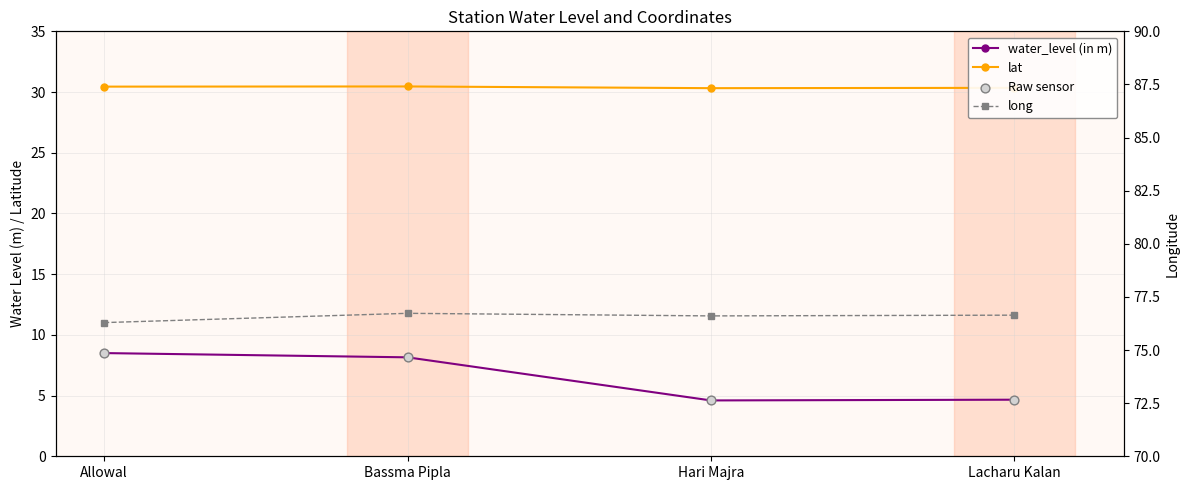

Which series has the largest total across all categories?

long